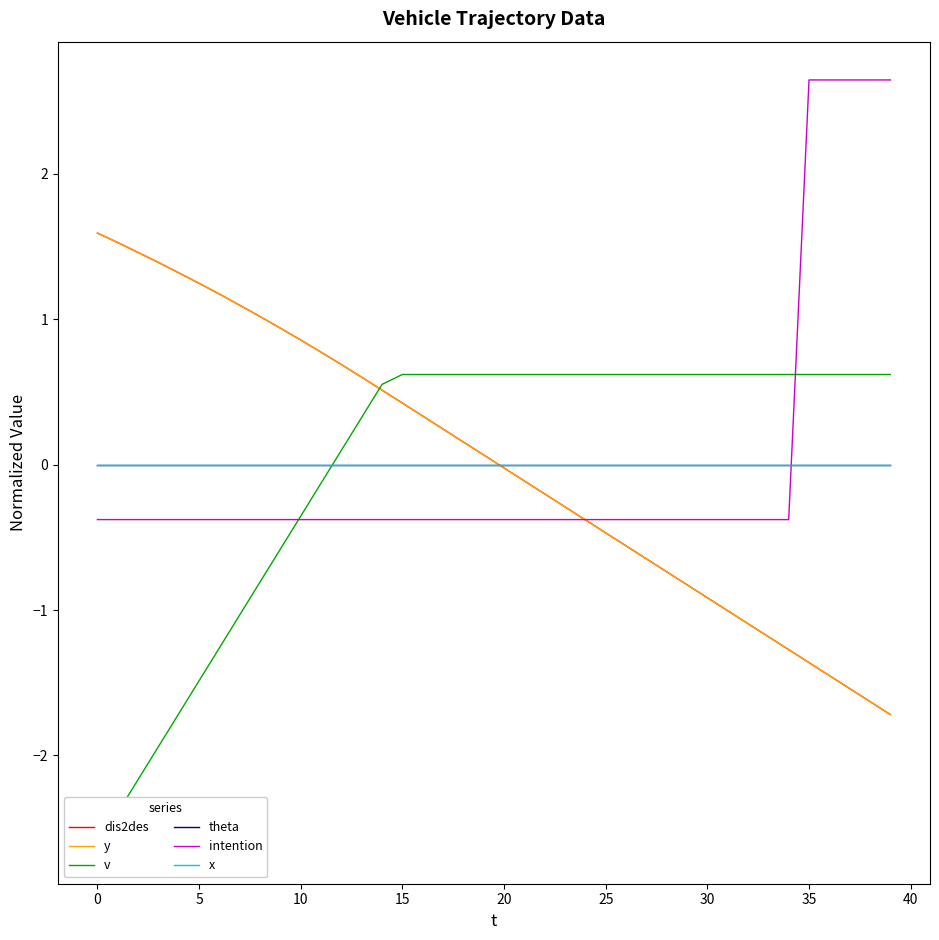

Reading left to right, list all the values displayed in this chart.

dis2des: 1.6	1.5	1.5	1.4	1.3	1.2	1.2	1.1	1.0	0.9	0.9	0.8	0.7	0.6	0.5	0.4	0.3	0.2	0.2	0.1	-0.0	-0.1	-0.2	-0.3	-0.4	-0.5	-0.6	-0.6	-0.7	-0.8	-0.9	-1.0	-1.1	-1.2	-1.3	-1.4	-1.5	-1.5	-1.6	-1.7
y: 1.6	1.5	1.5	1.4	1.3	1.2	1.2	1.1	1.0	0.9	0.9	0.8	0.7	0.6	0.5	0.4	0.3	0.2	0.2	0.1	-0.0	-0.1	-0.2	-0.3	-0.4	-0.5	-0.6	-0.6	-0.7	-0.8	-0.9	-1.0	-1.1	-1.2	-1.3	-1.4	-1.5	-1.5	-1.6	-1.7
v: -2.6	-2.4	-2.2	-1.9	-1.7	-1.5	-1.3	-1.0	-0.8	-0.6	-0.4	-0.1	0.1	0.3	0.6	0.6	0.6	0.6	0.6	0.6	0.6	0.6	0.6	0.6	0.6	0.6	0.6	0.6	0.6	0.6	0.6	0.6	0.6	0.6	0.6	0.6	0.6	0.6	0.6	0.6
theta: 0.0	0.0	0.0	0.0	0.0	0.0	0.0	0.0	0.0	0.0	0.0	0.0	0.0	0.0	0.0	0.0	0.0	0.0	0.0	0.0	0.0	0.0	0.0	0.0	0.0	0.0	0.0	0.0	0.0	0.0	0.0	0.0	0.0	0.0	0.0	0.0	0.0	0.0	0.0	0.0
intention: -0.4	-0.4	-0.4	-0.4	-0.4	-0.4	-0.4	-0.4	-0.4	-0.4	-0.4	-0.4	-0.4	-0.4	-0.4	-0.4	-0.4	-0.4	-0.4	-0.4	-0.4	-0.4	-0.4	-0.4	-0.4	-0.4	-0.4	-0.4	-0.4	-0.4	-0.4	-0.4	-0.4	-0.4	-0.4	2.6	2.6	2.6	2.6	2.6
x: 0.0	0.0	0.0	0.0	0.0	0.0	0.0	0.0	0.0	0.0	0.0	0.0	0.0	0.0	0.0	0.0	0.0	0.0	0.0	0.0	0.0	0.0	0.0	0.0	0.0	0.0	0.0	0.0	0.0	0.0	0.0	0.0	0.0	0.0	0.0	0.0	0.0	0.0	0.0	0.0